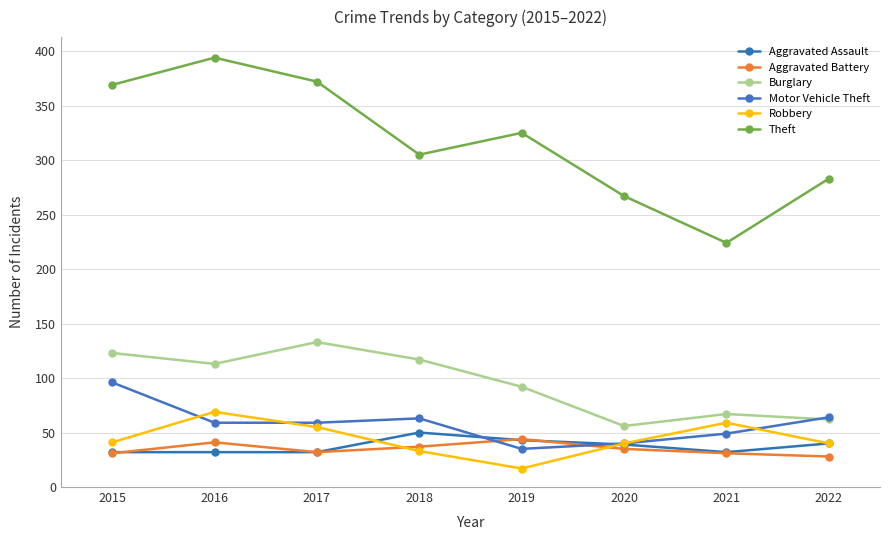

At which category is the sum across all series the highest?

2016